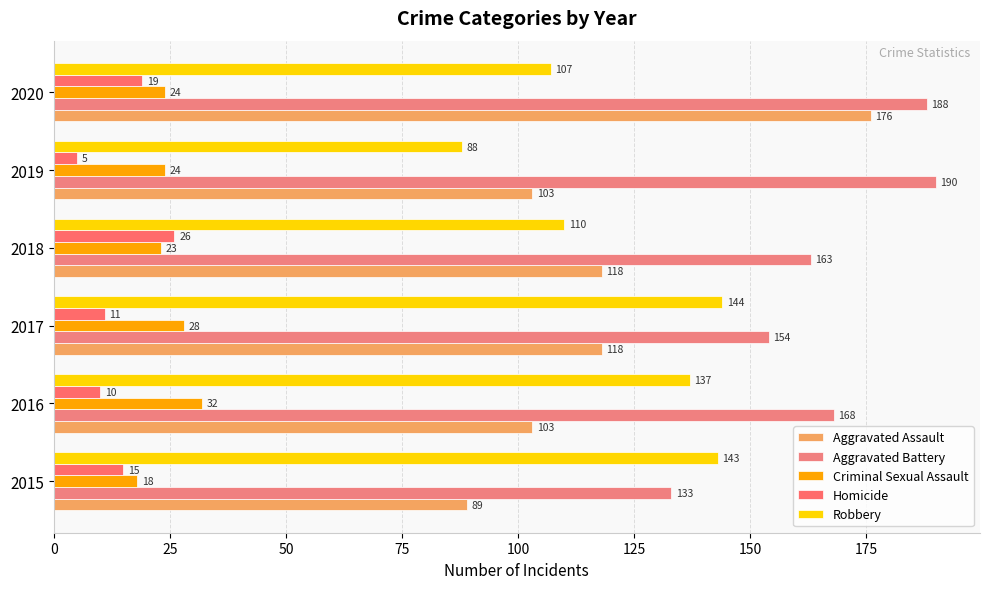

How many distinct data groups are displayed?

5